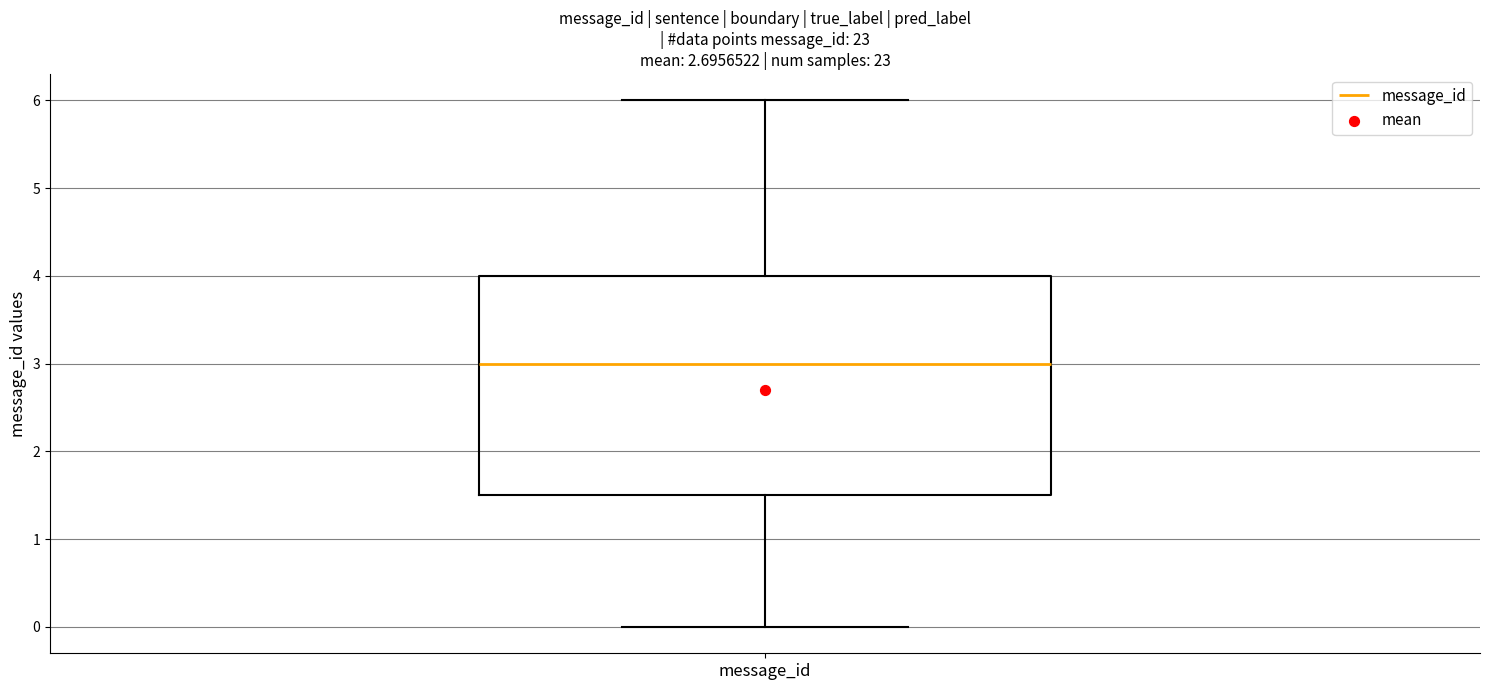

Where does the lower whisker of the box for message_id end on the y-axis? The values are not printed on the chart, so give them approximately, as read against the axis.

0.0